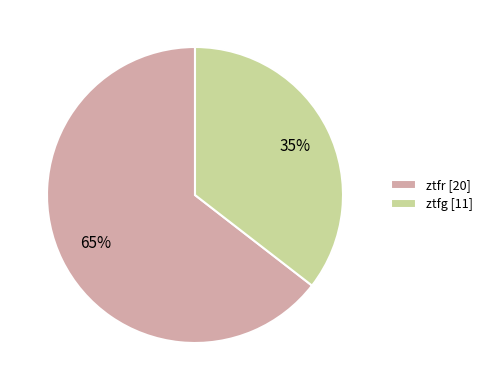

Is it true that ztfg is 43% of the pie?

False